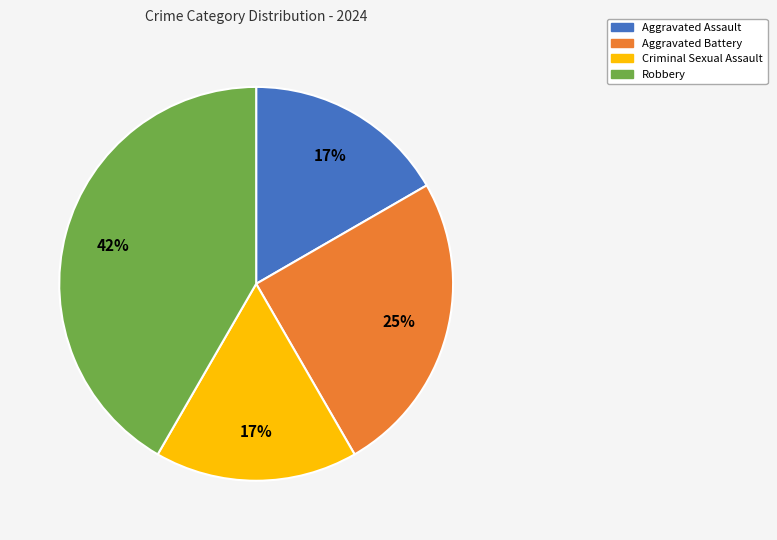

Count the number of slices in the pie.

4